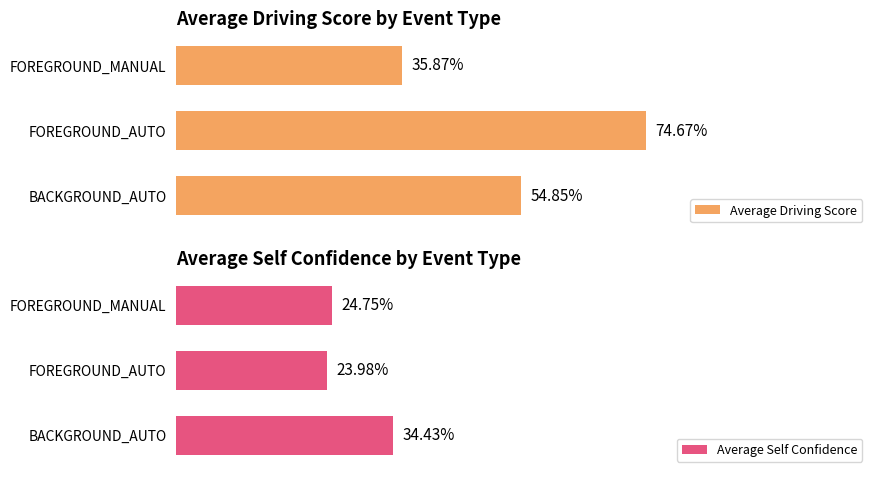

How many values in the Average Self Confidence series are below 24?

1